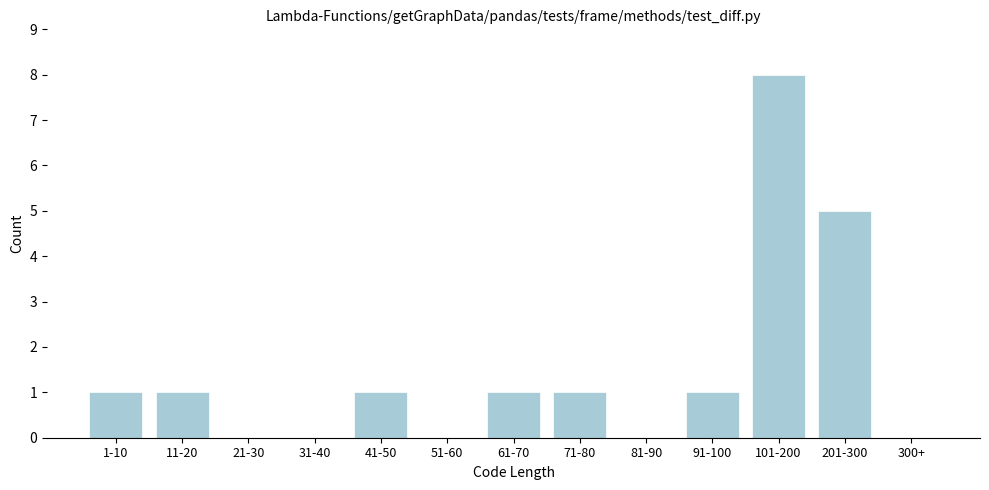

Reading left to right, transcribe all the data shown in this chart.

1-10=1	11-20=1	21-30=0	31-40=0	41-50=1	51-60=0	61-70=1	71-80=1	81-90=0	91-100=1	101-200=8	201-300=5	300+=0